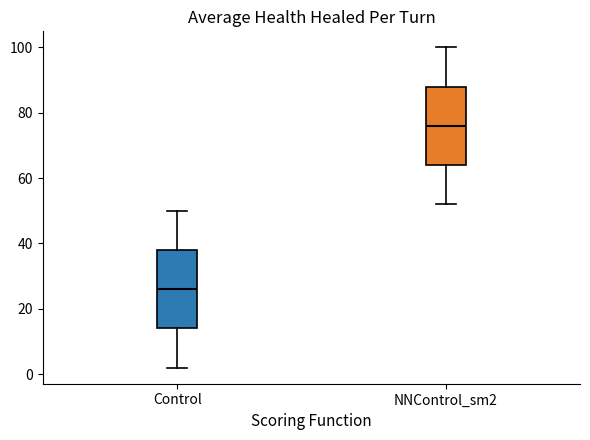

Reading left to right, read every box against the y-axis: the position of its median line, the range the box covers, and the ends of its whiskers. The values are not printed on the chart, so give them approximately, as read against the axis.

Control: median 26, box 14 to 38, whiskers 2 to 50
NNControl_sm2: median 76, box 64 to 88, whiskers 52 to 100